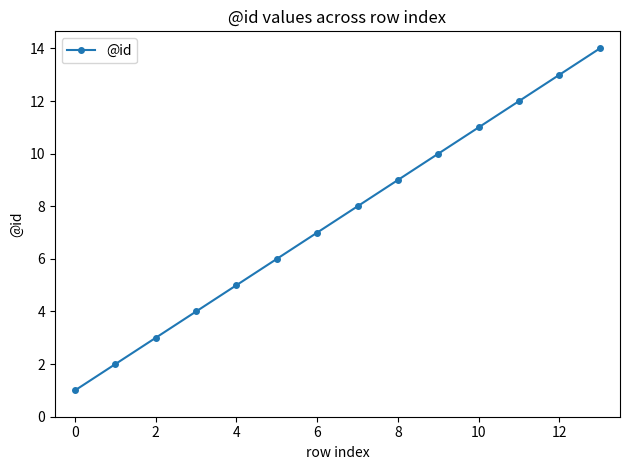

What is the difference between the maximum and minimum values?

13